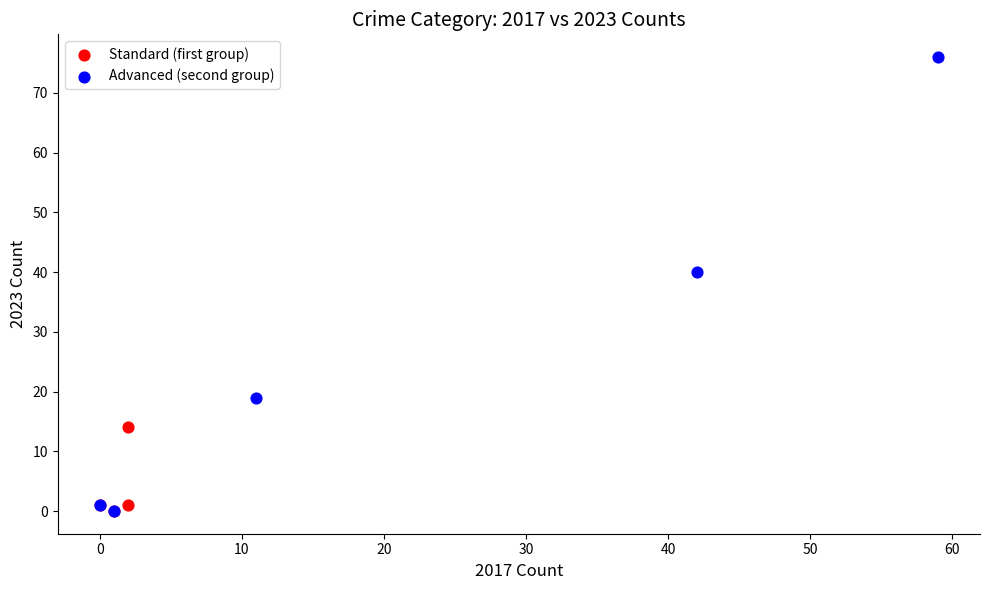

Which series has the widest spread of Y values?

Advanced (second group)